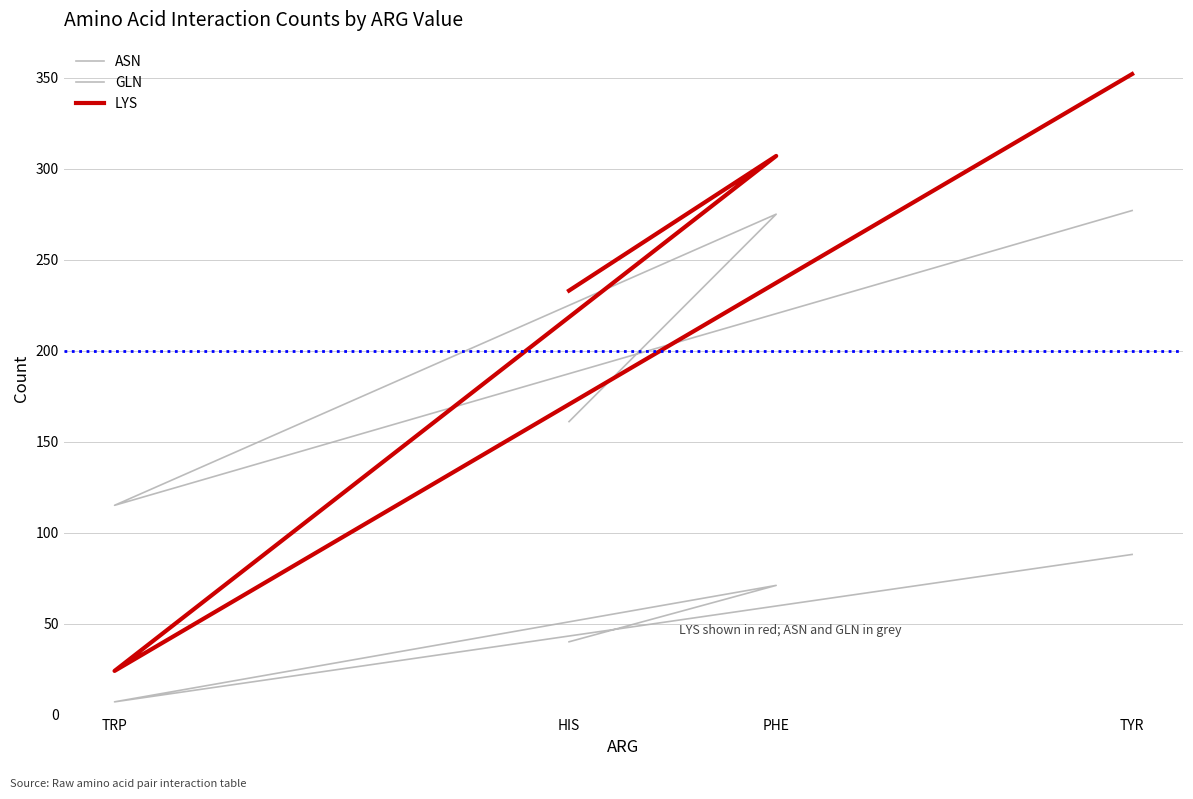

What is the difference between the maximum and minimum values in the ASN series?

81